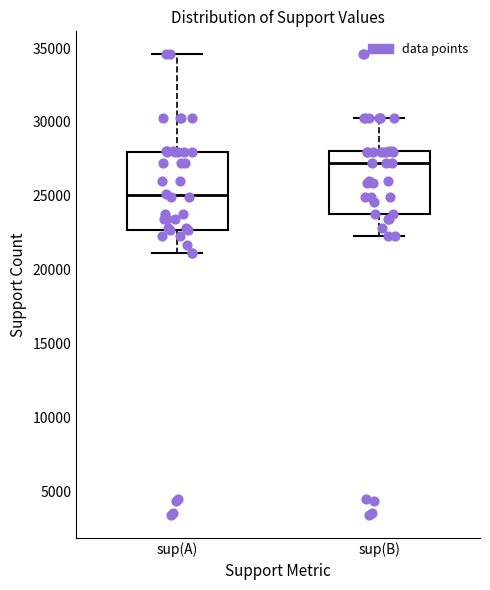

Which box's median line is the lowest?

sup(A)